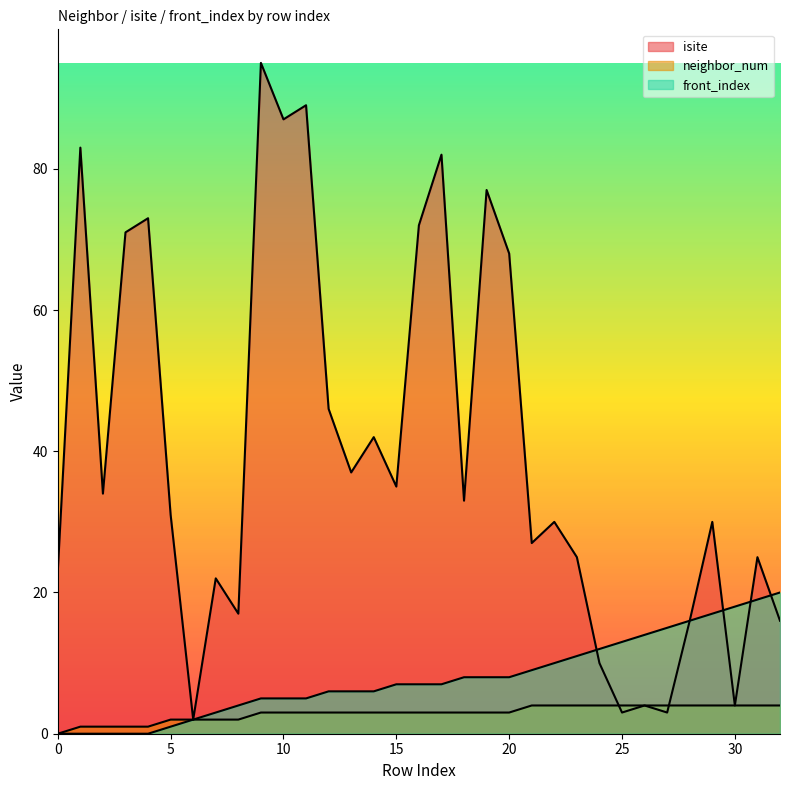

Which series has the widest spread of values?

isite